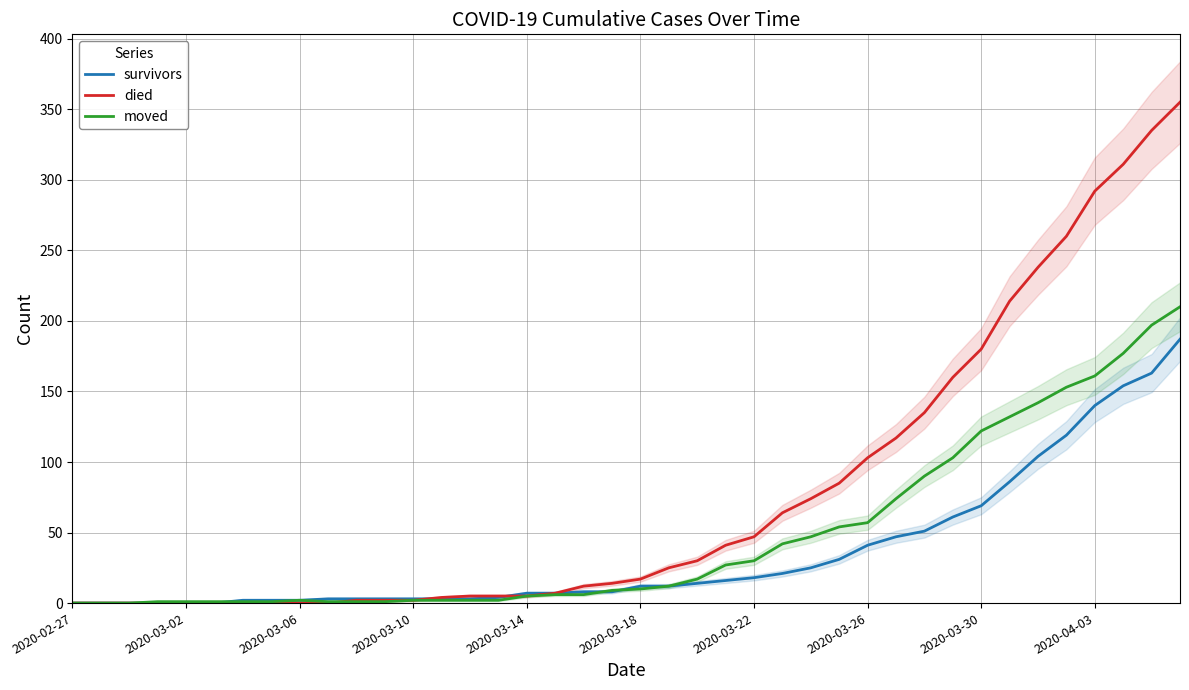

What is the highest value of the died series?

355